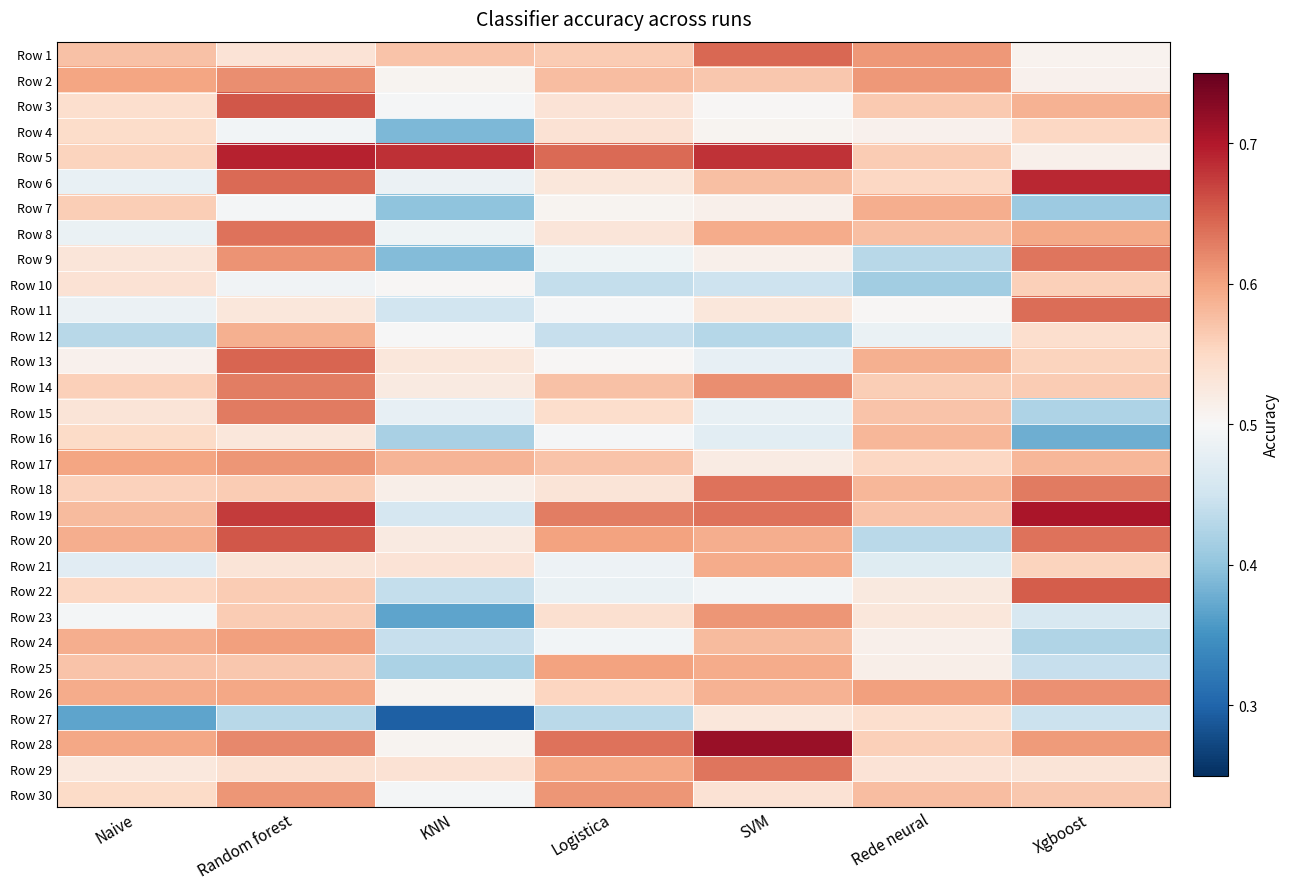

Which label corresponds to the smallest value in the chart?

KNN